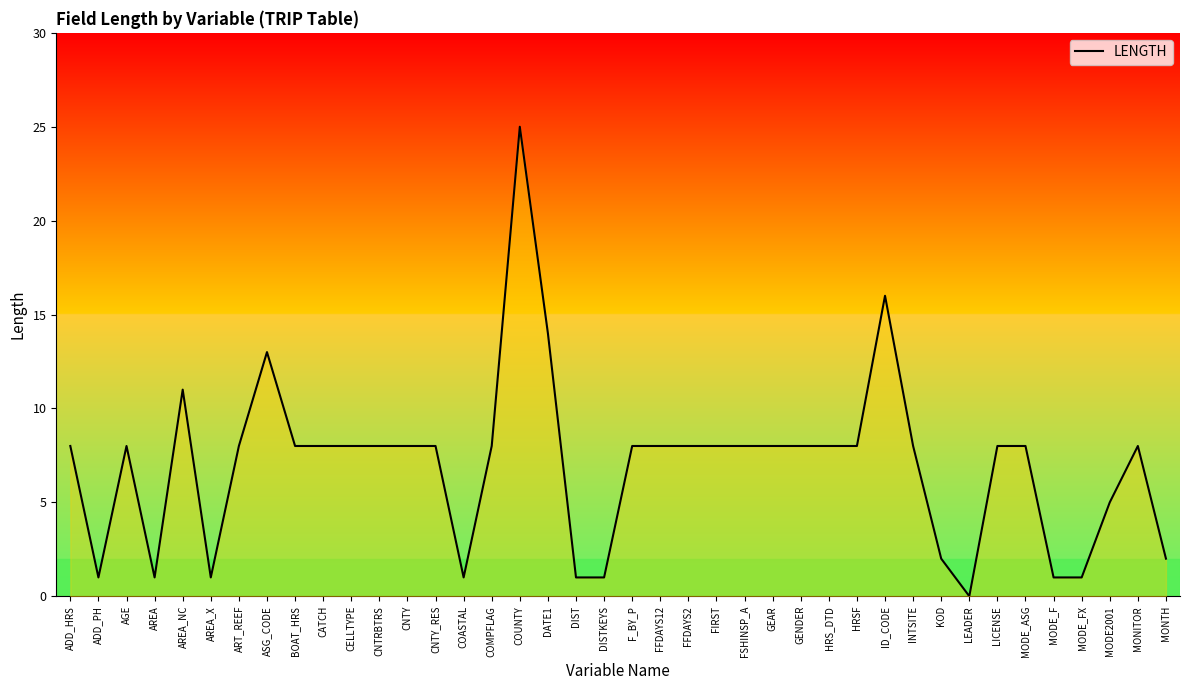

What is the label of the 35th point from the right?

AREA_X